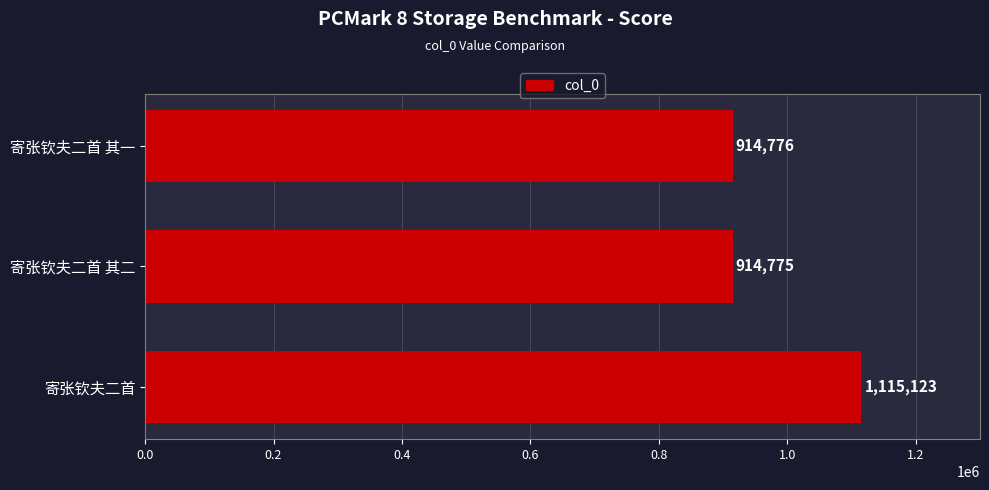

What position from the bottom is 寄张钦夫二首 其二?

2